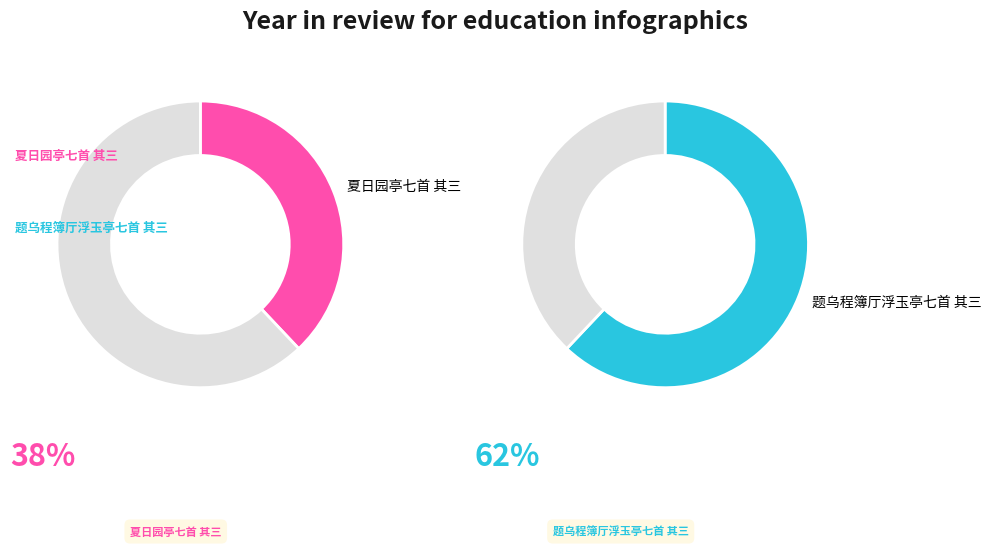

How many slices are in this pie chart?

2